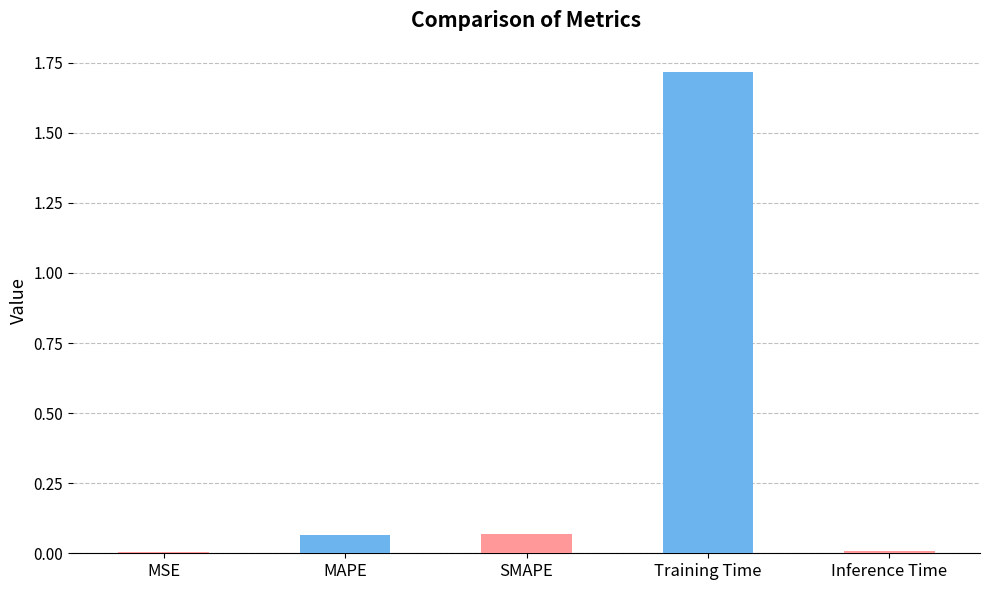

Which category has the highest value across all series?

Training Time